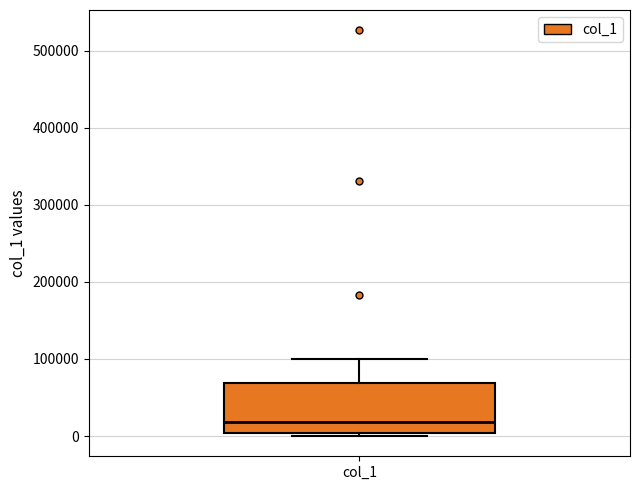

Where is the upper edge of the box for col_1 on the y-axis? The values are not printed on the chart, so give them approximately, as read against the axis.

70000